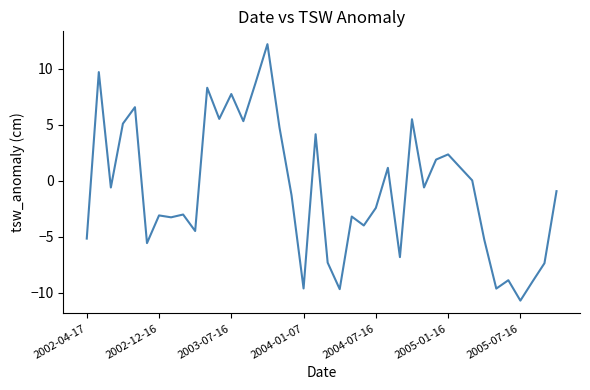

What is the maximum value shown in the chart?

12.2